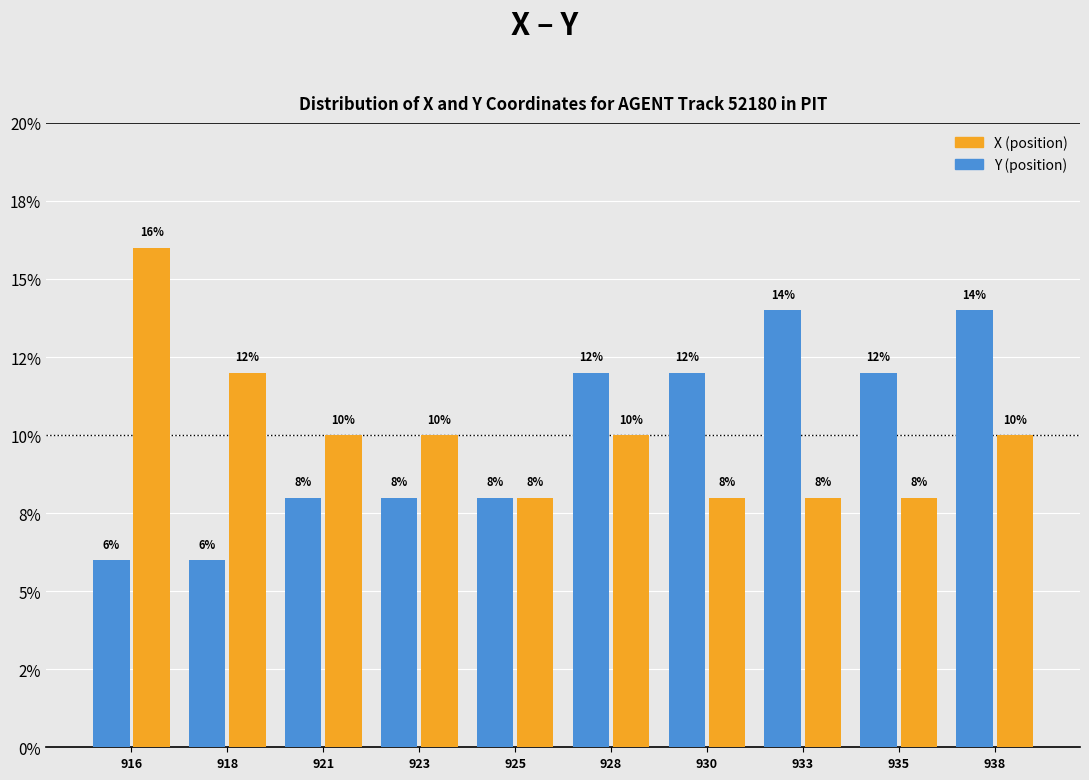

Are the bars horizontal?

No